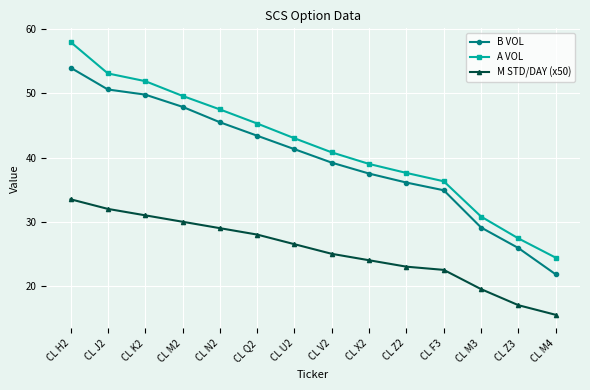

What is the difference between the second highest and minimum values in the A VOL series?

28.7